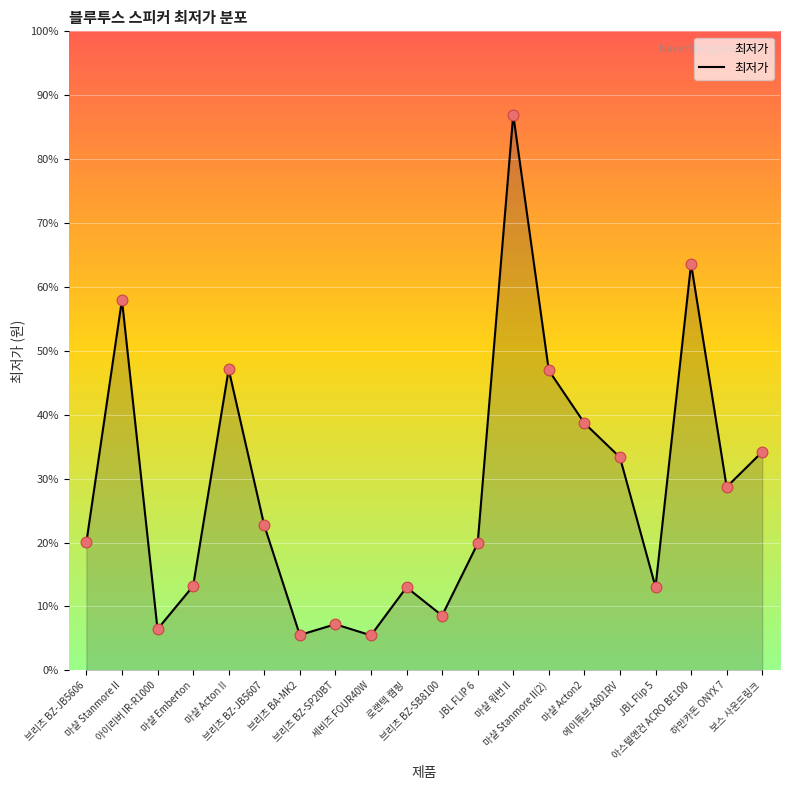

What is the change in value from 마샬 Acton II to 하만카돈 ONYX 7?

-127000